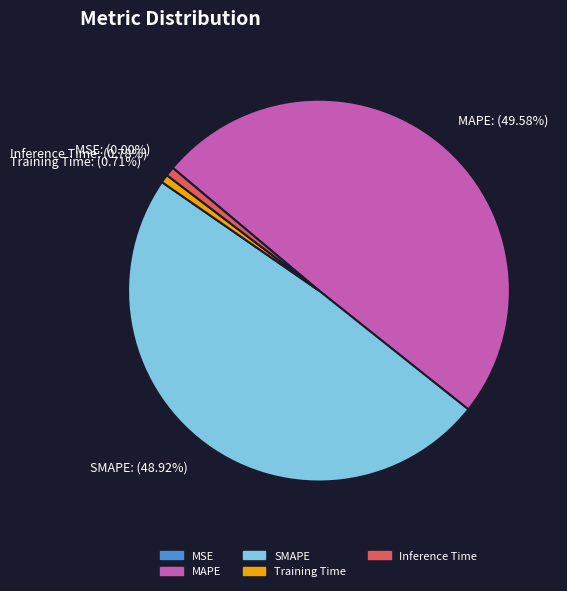

Is there a majority slice in this chart?

No